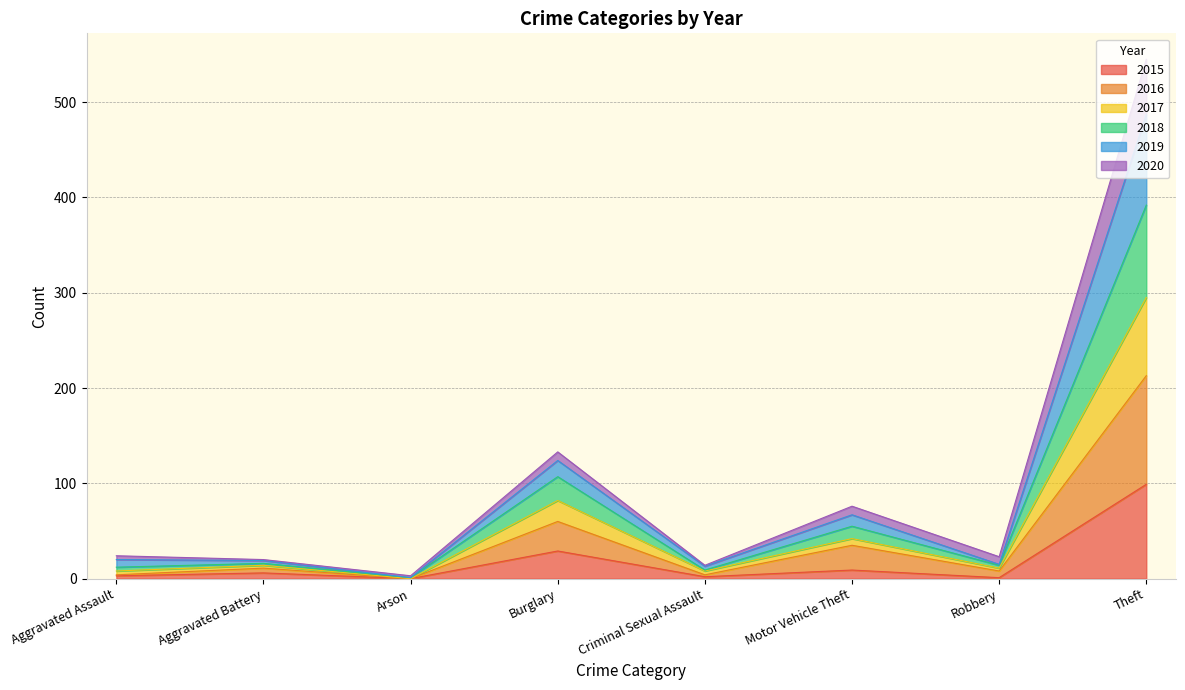

At which category is the sum across all series the highest?

Theft